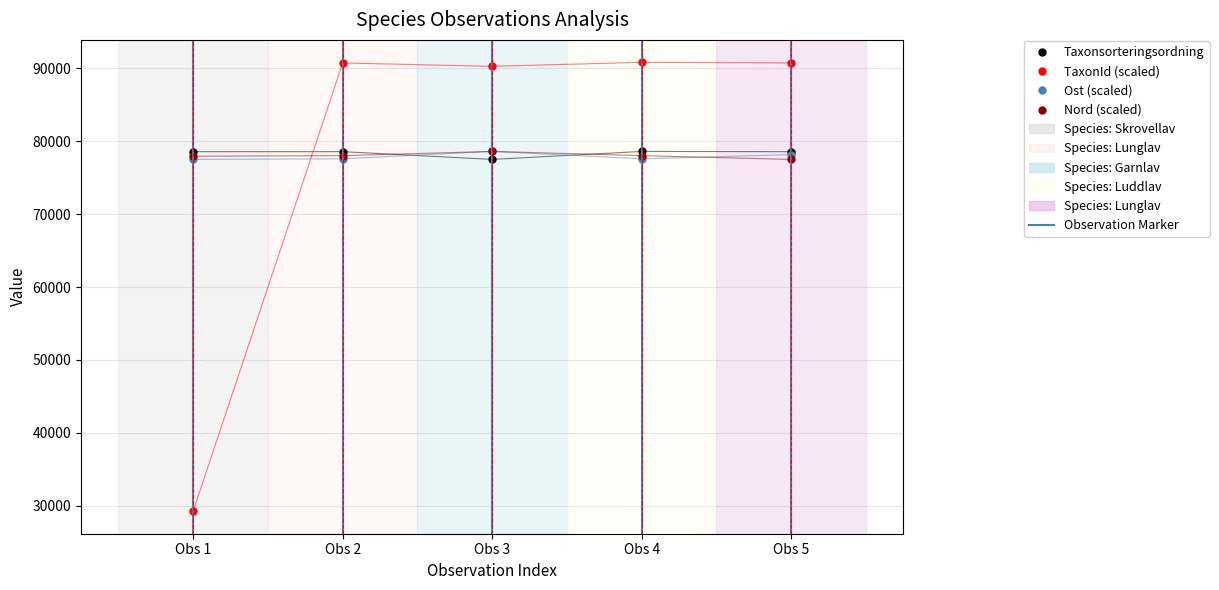

Where is the first local maximum for Ost (scaled)?

Obs 3